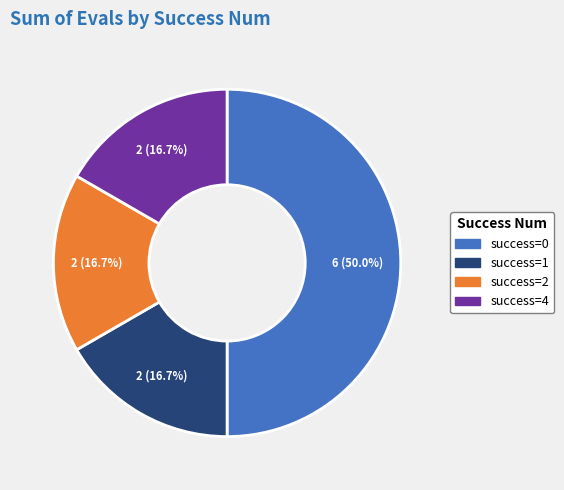

Count the number of slices in the pie.

4